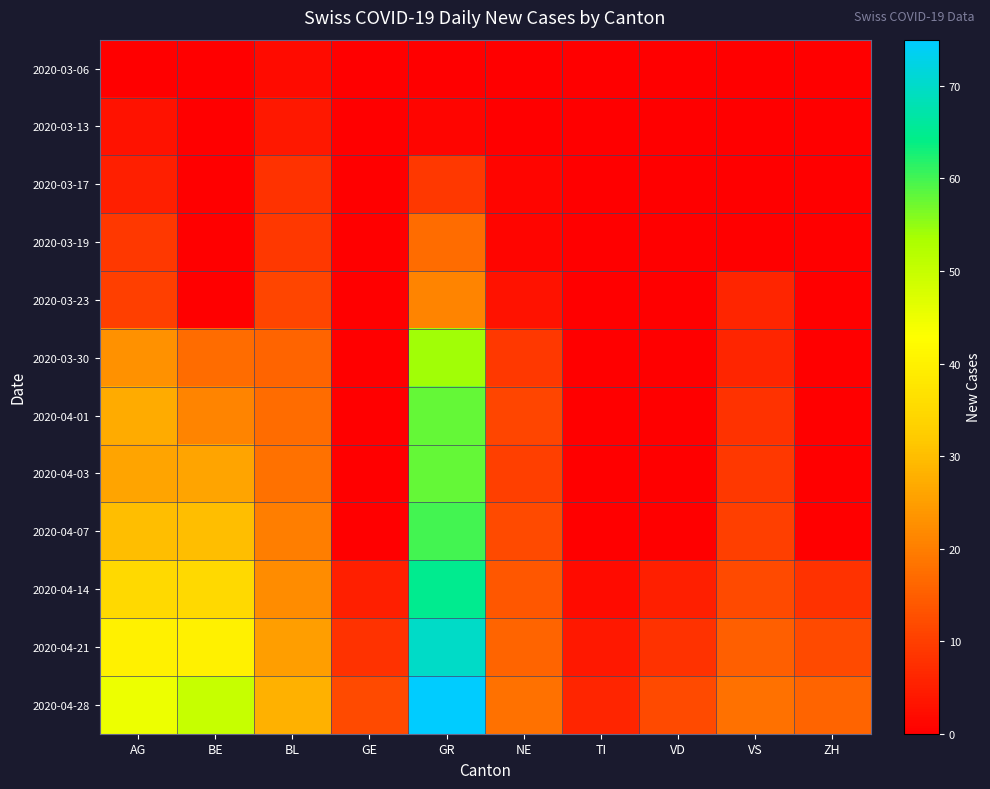

Which series has the largest range (max minus min)?

2020-04-28